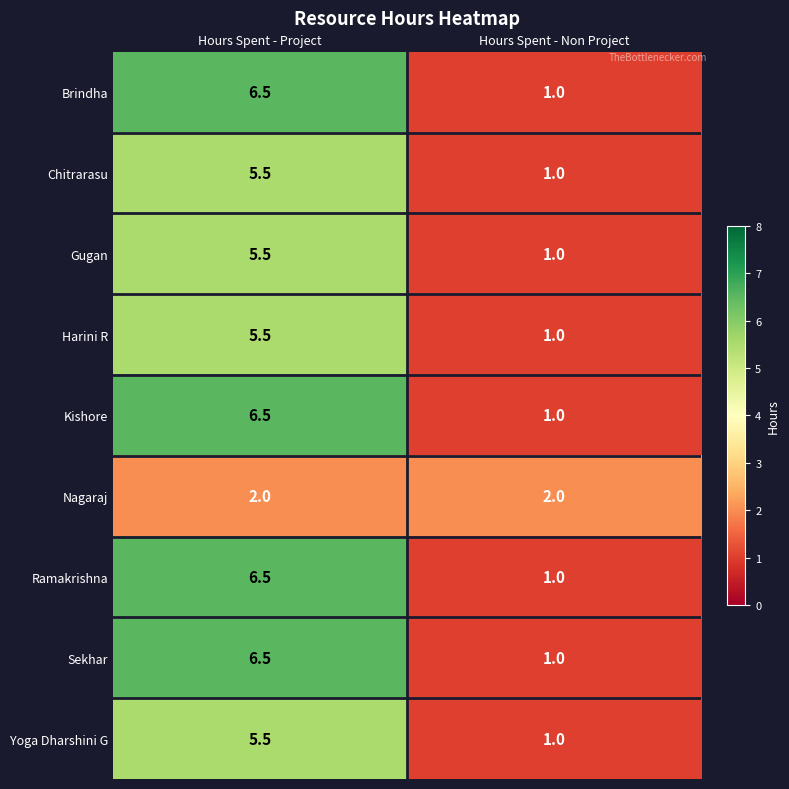

What is the sum of the Yoga Dharshini G values at Hours Spent - Project and Hours Spent - Non Project?

6.5